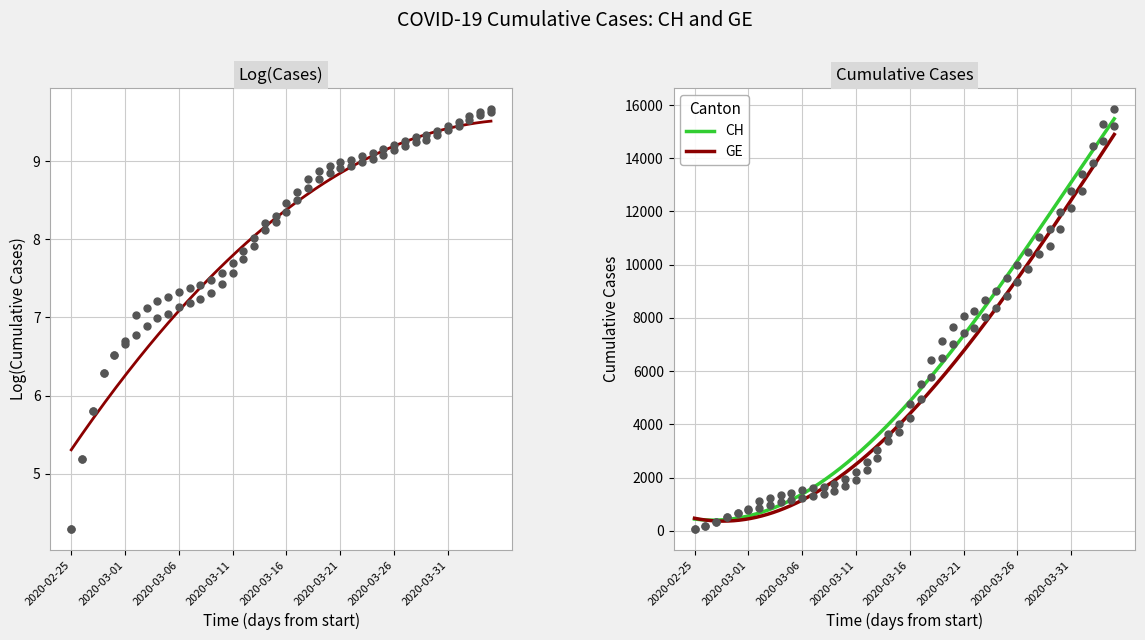

Which series has the widest spread of Y values?

CH